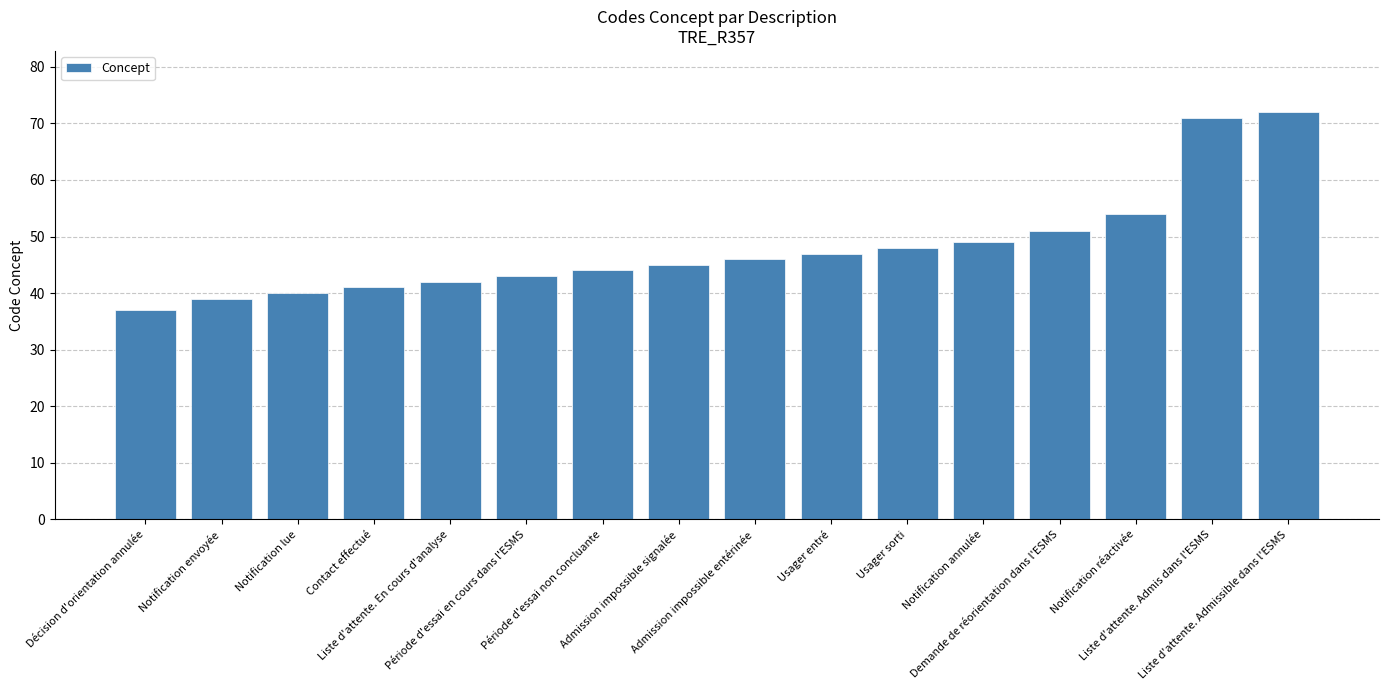

How many values are below 46?

8